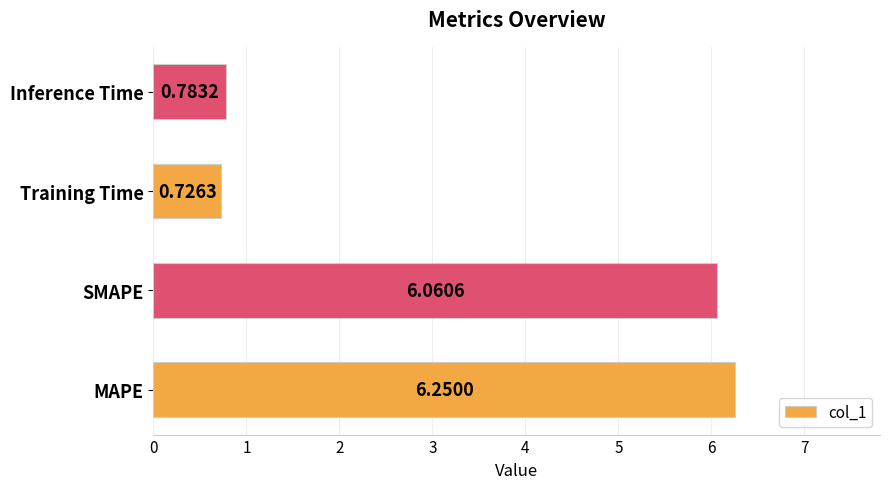

Which label corresponds to the largest value in the chart?

MAPE